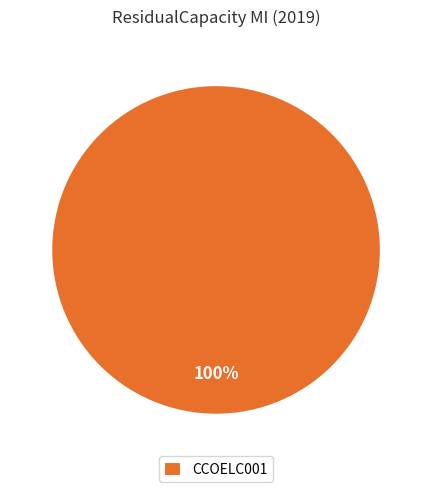

To the nearest percent, what portion does CCOELC001 represent?

100%